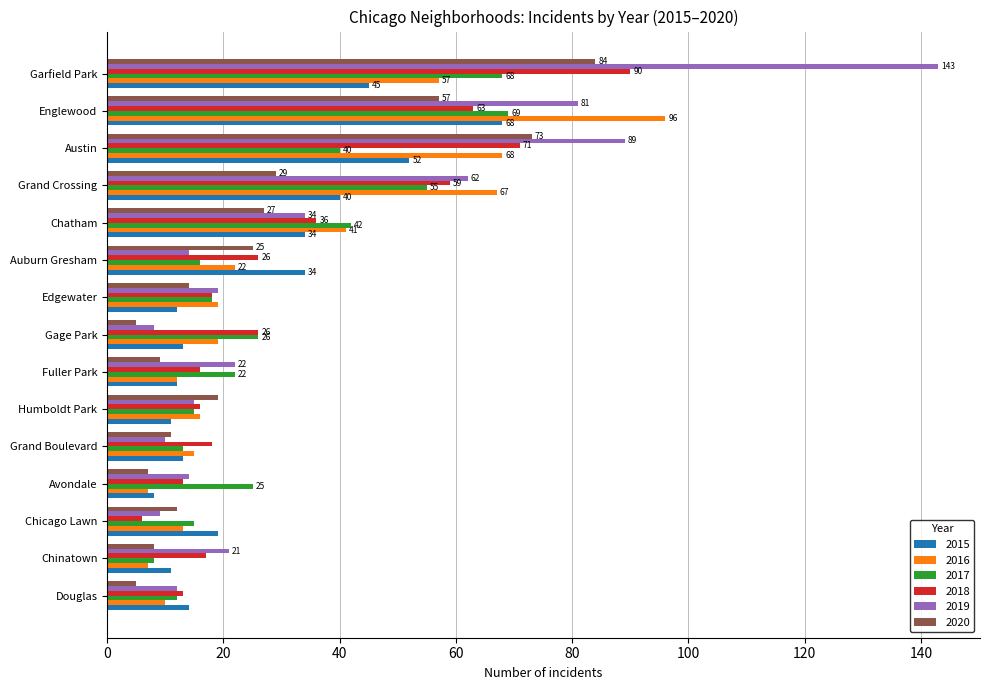

Count the number of data series in this chart.

6